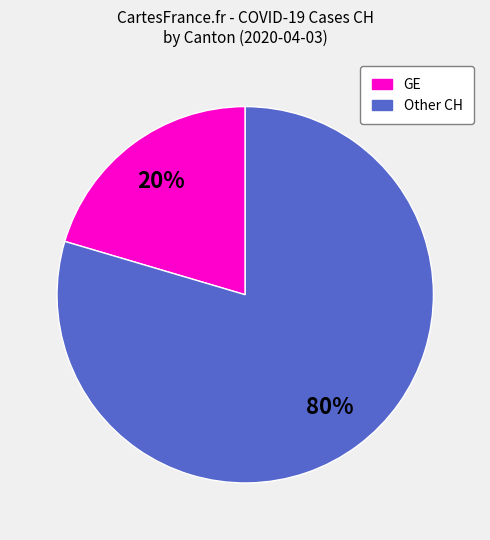

Between GE and Other CH, which is larger?

Other CH